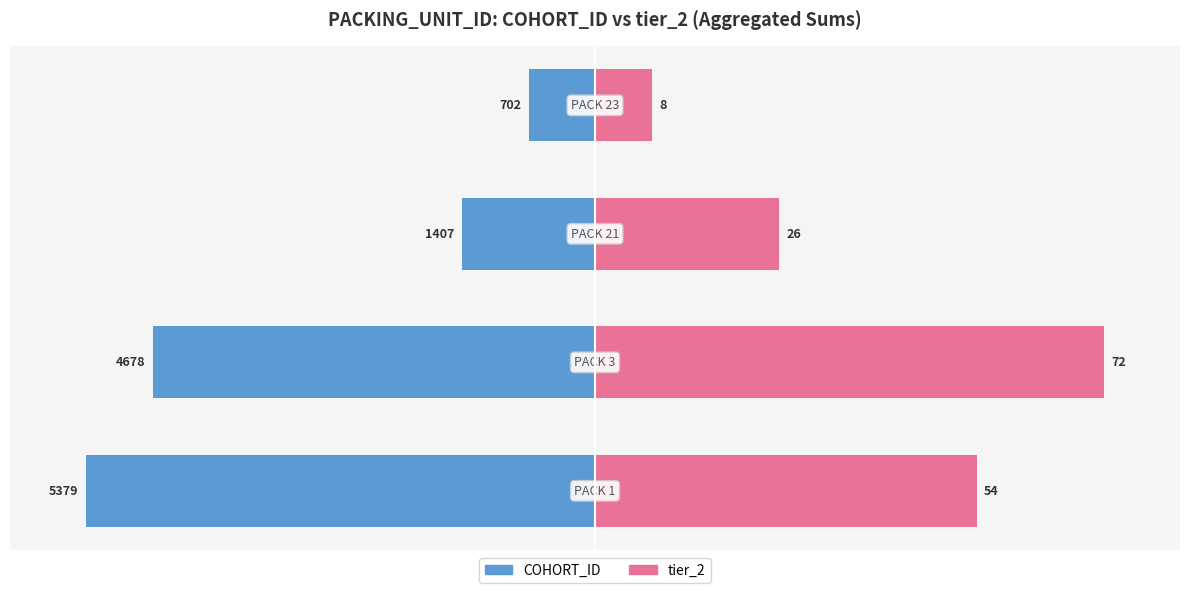

How many bars are there in total?

8